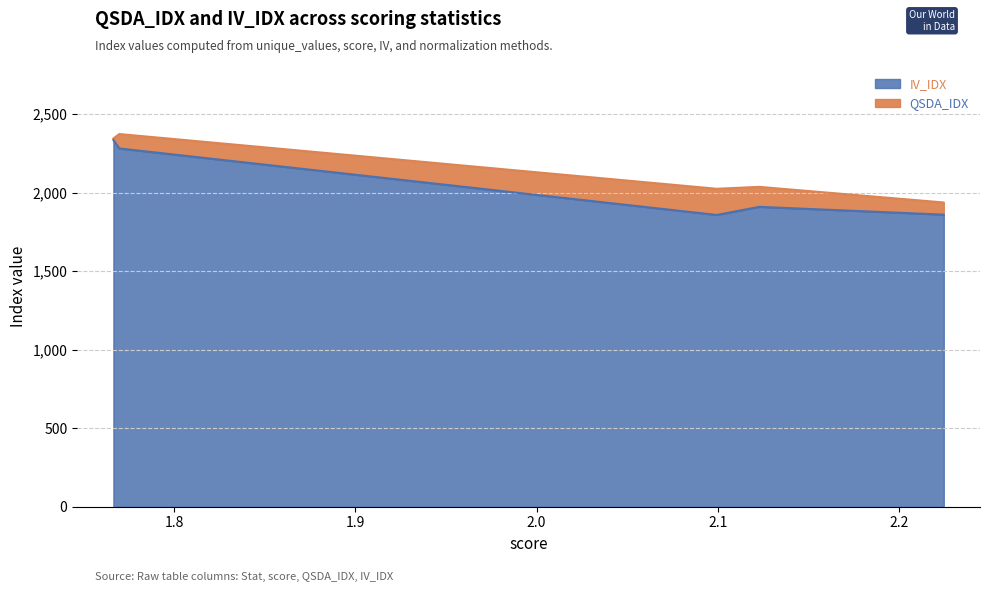

Does the chart display data point markers on the line(s)?

No